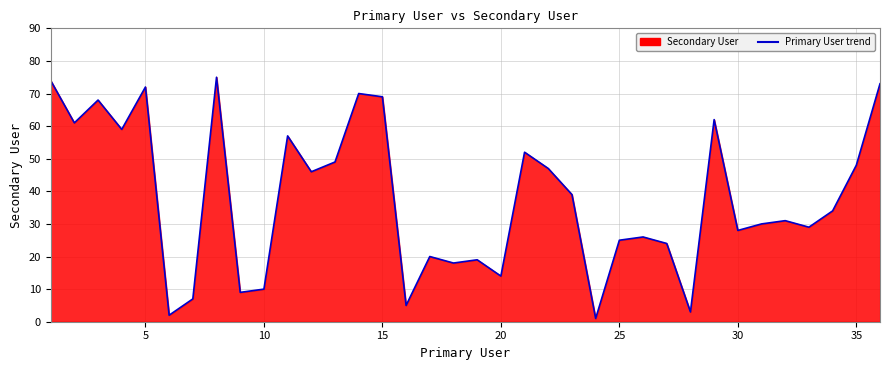

What is the maximum value shown in the chart?

75